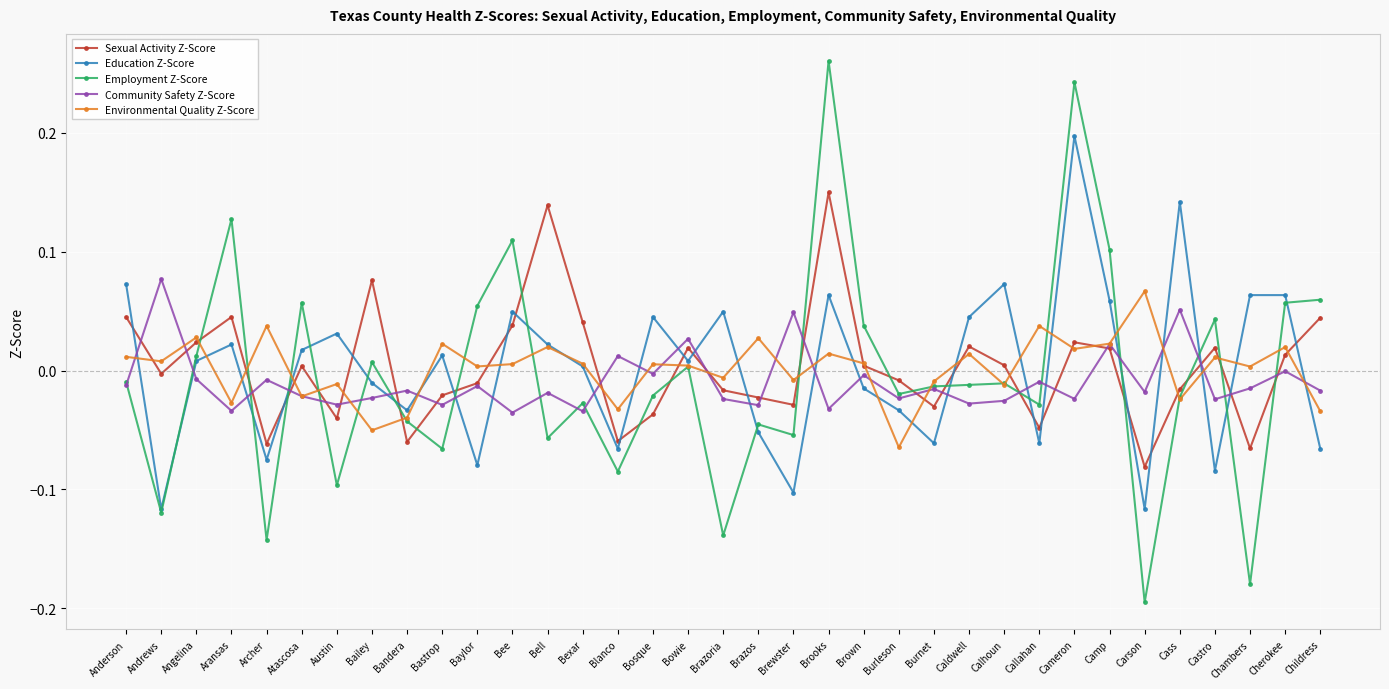

Is the value of Education Z-Score at Brooks greater than the value of Community Safety Z-Score at Bailey?

Yes